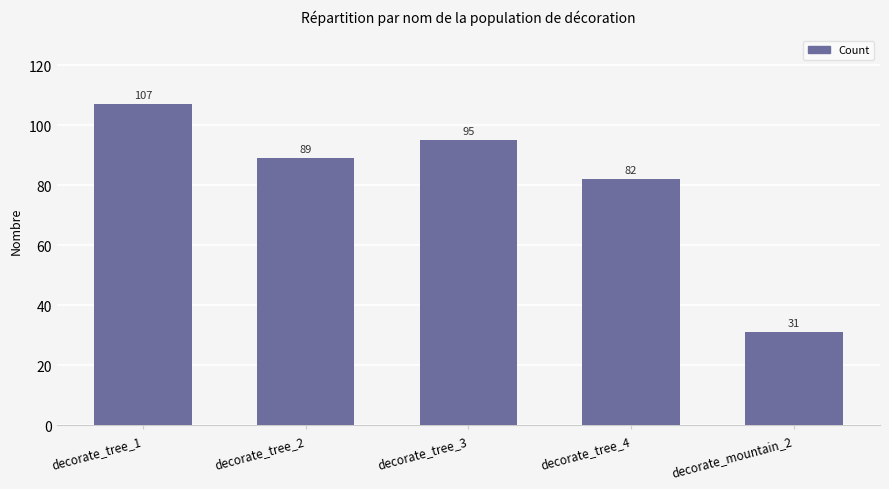

The value at decorate_tree_3 is 142. True or false?

False